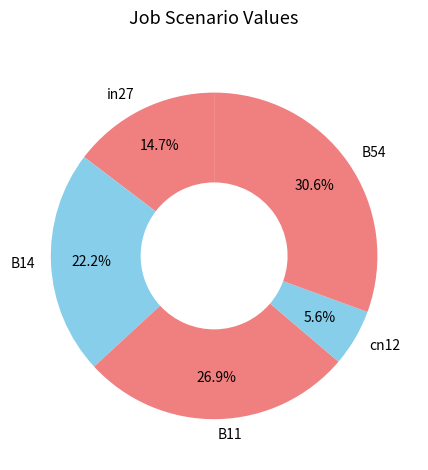

What percentage is the B14 slice, to the nearest percent?

22%